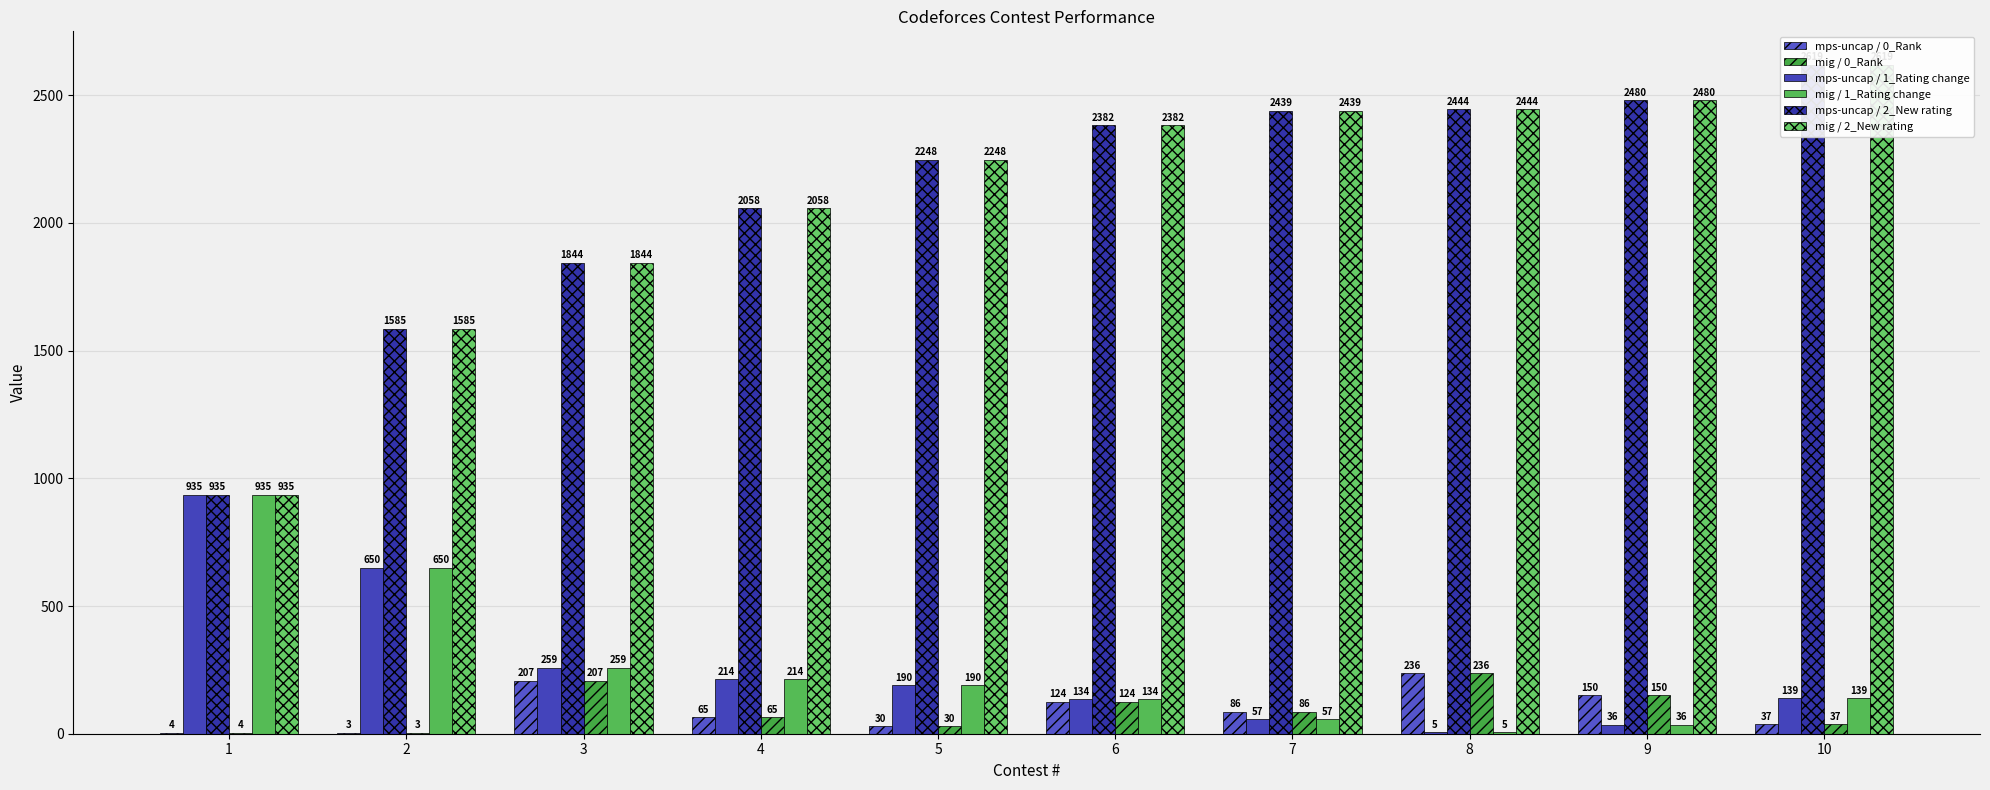

Is the value of mig / 0_Rank at 8 greater than the value of mps-uncap / 0_Rank at 6?

Yes